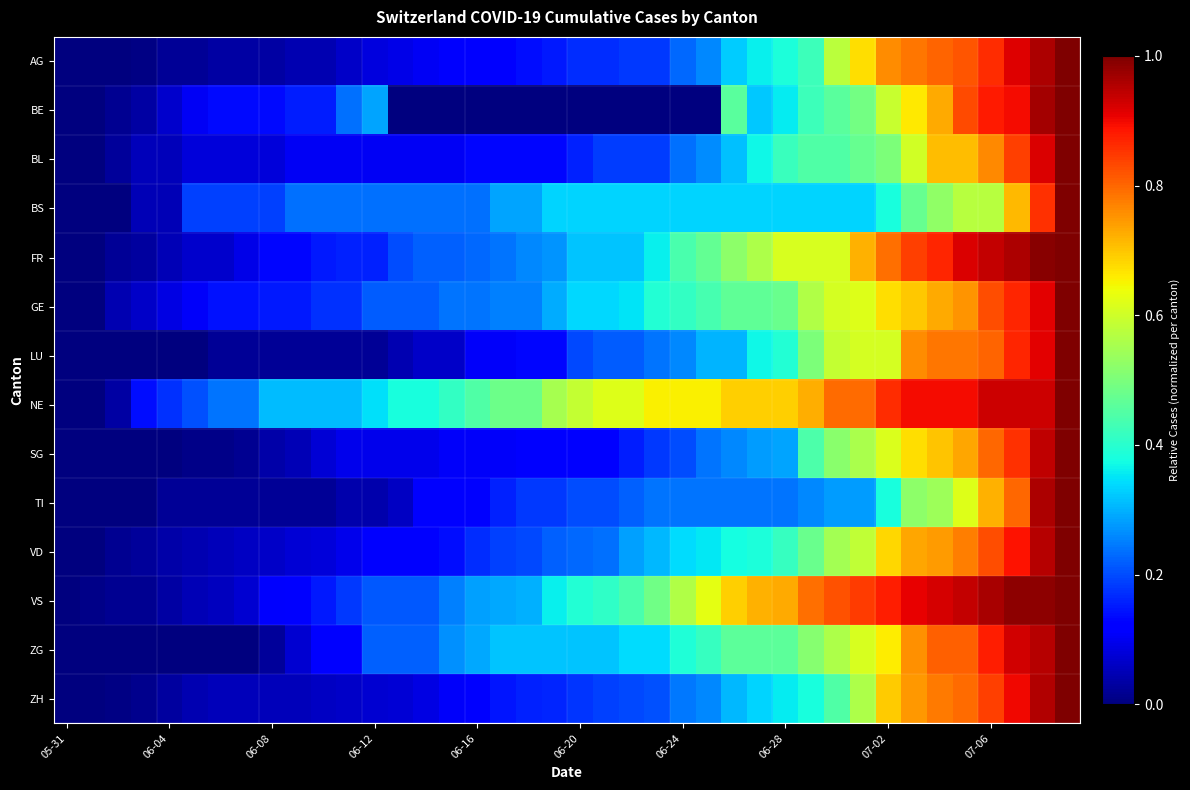

Which series has the largest total across all categories?

NE